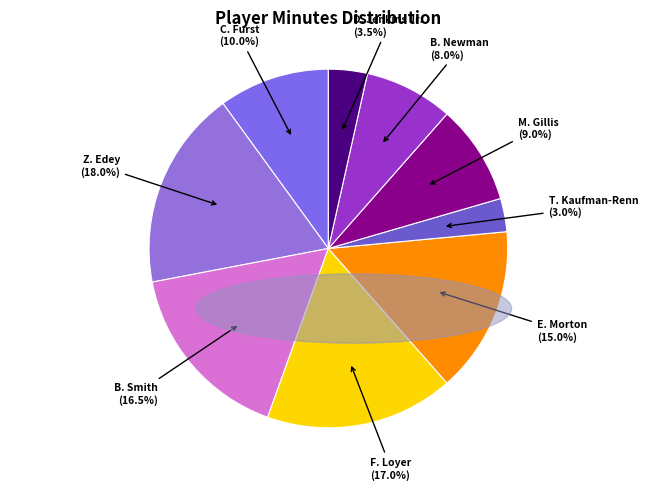

To the nearest percent, what is the average slice percentage?

11%